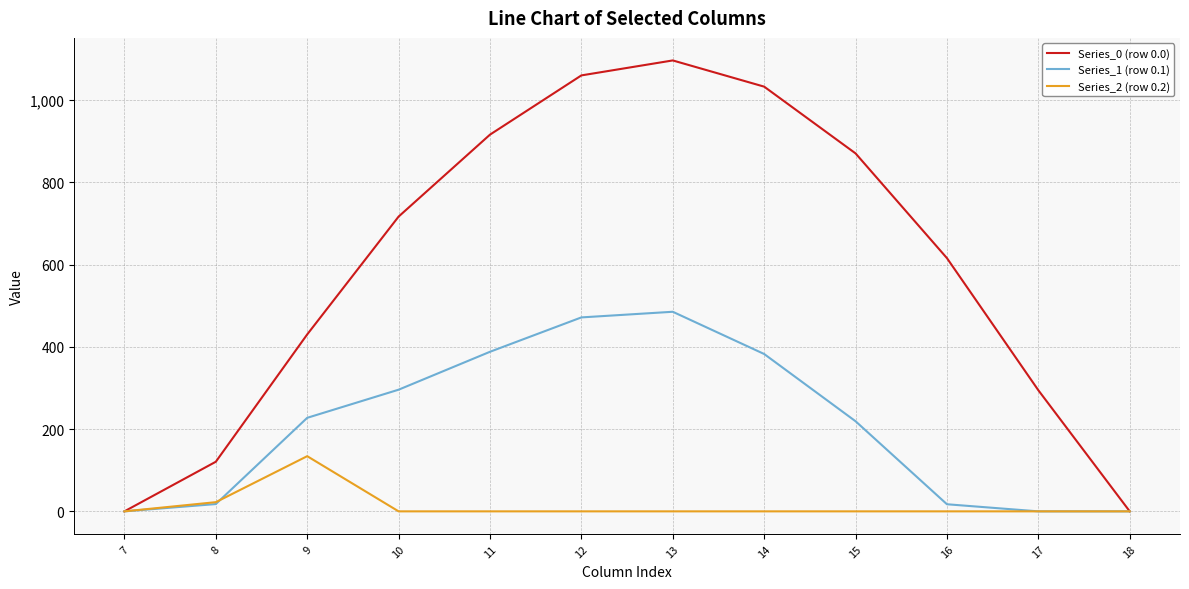

Rank the series by their maximum value, from highest to lowest.

Series_0 (row 0.0), Series_1 (row 0.1), Series_2 (row 0.2)